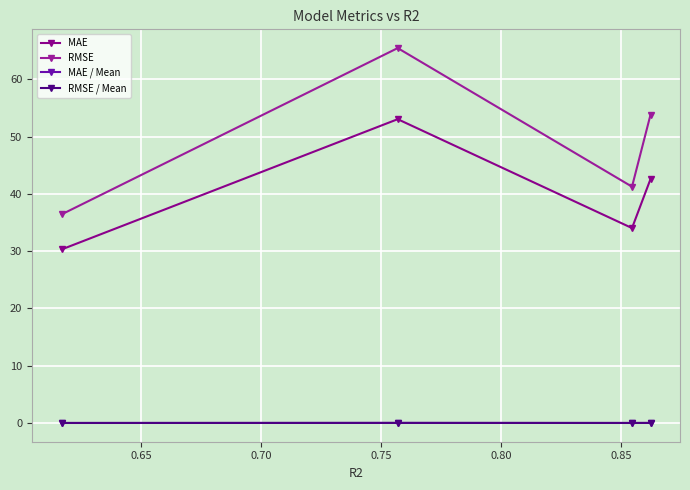

How many categories are shown in the chart?

4